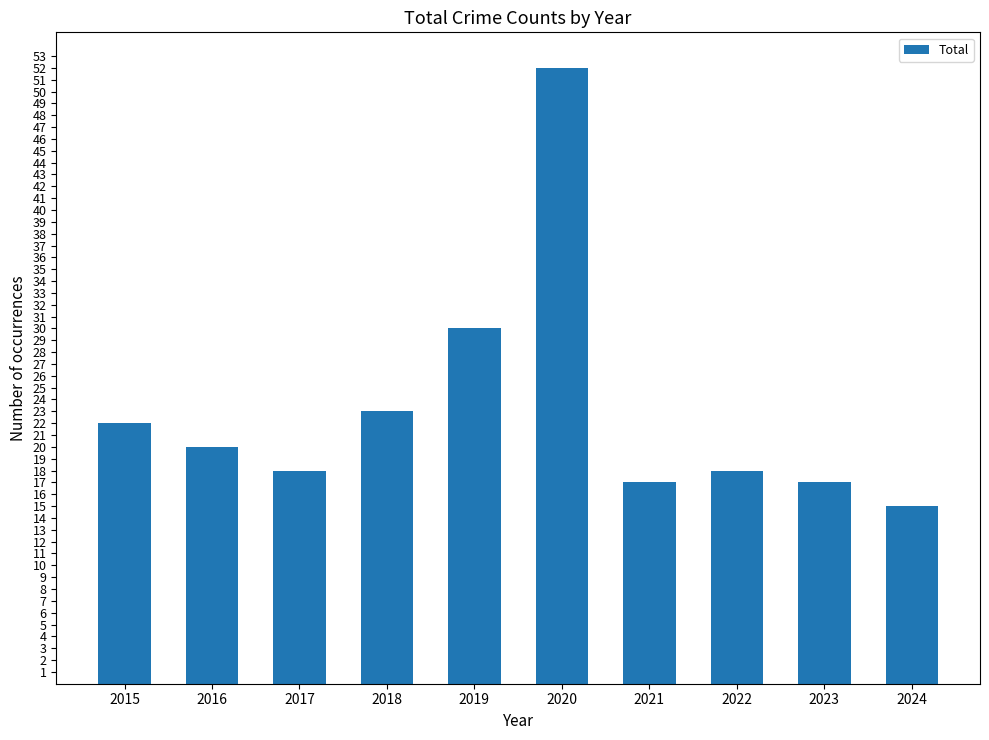

Read the value at 2017.

18